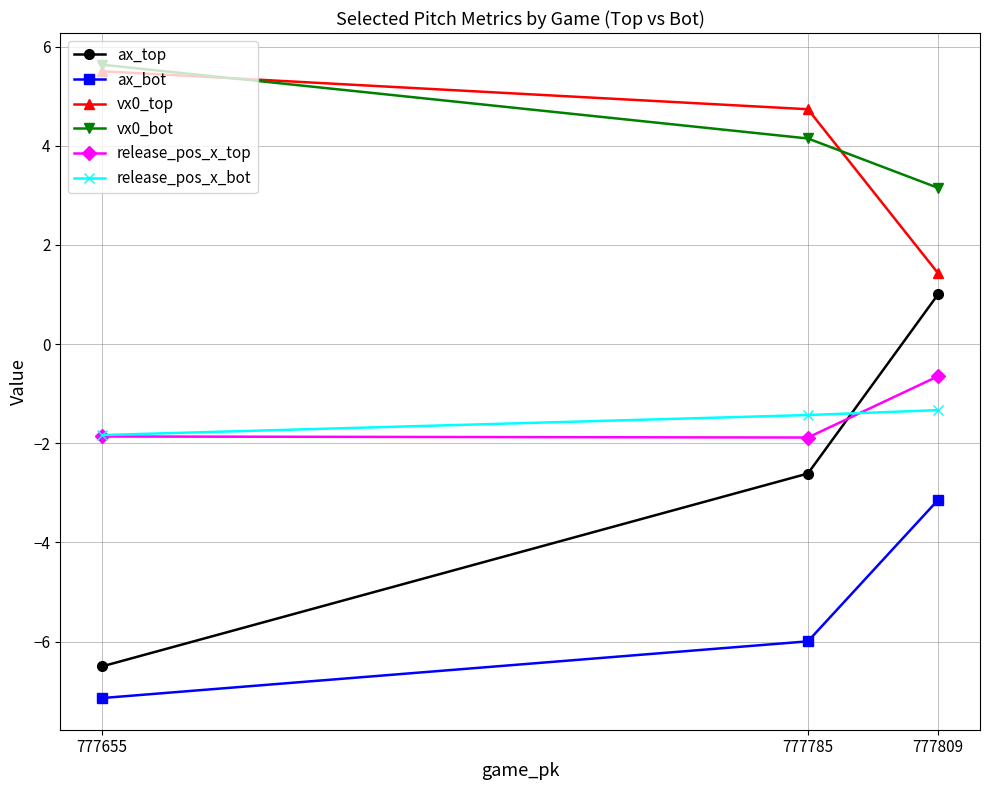

True or false: ax_top has a value of 0.4 at 777809.

False